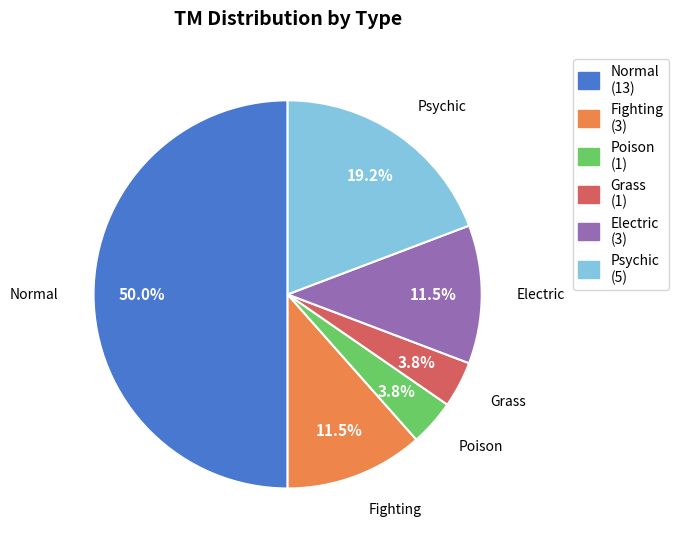

How many segments does this pie chart have?

6